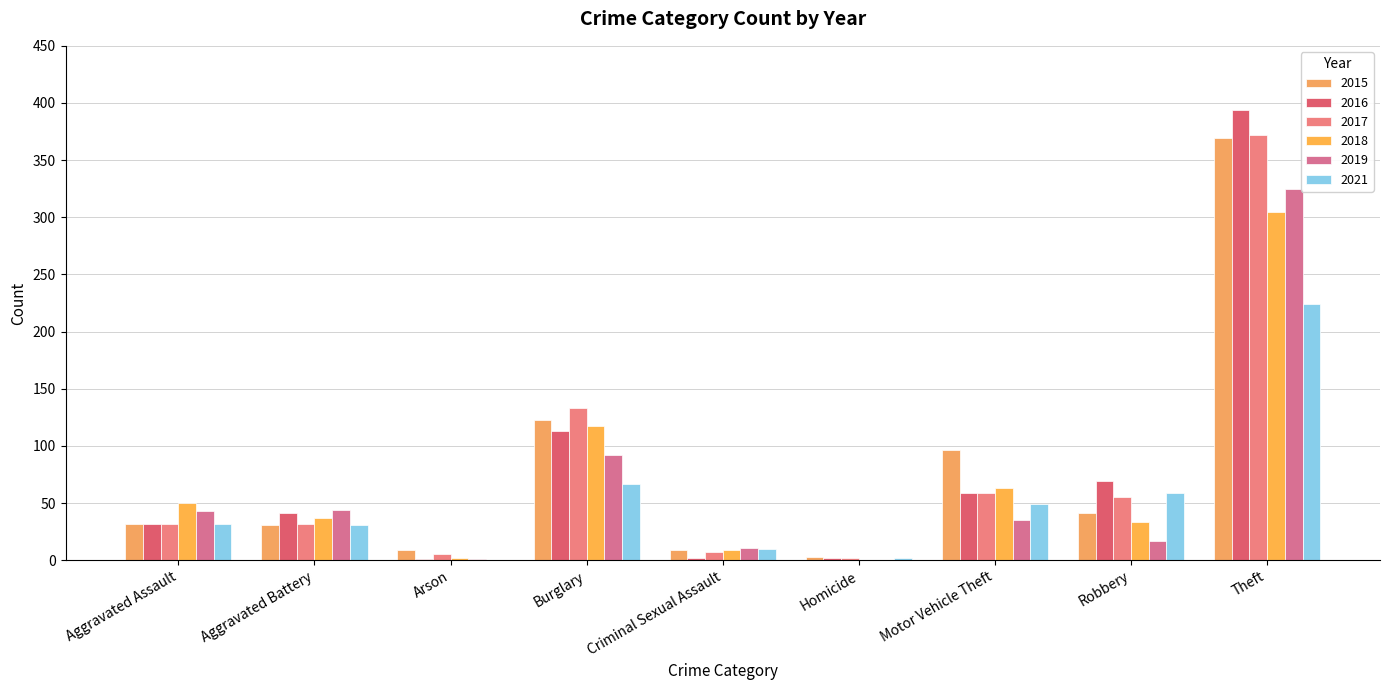

How many series are shown in this chart?

6